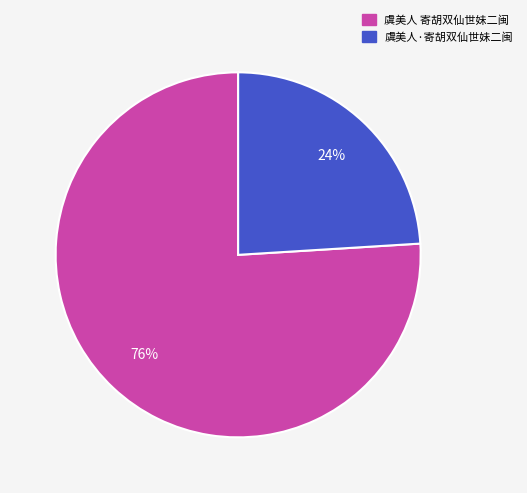

Between 虞美人·寄胡双仙世妹二闽 and 虞美人 寄胡双仙世妹二闽, which is larger?

虞美人 寄胡双仙世妹二闽